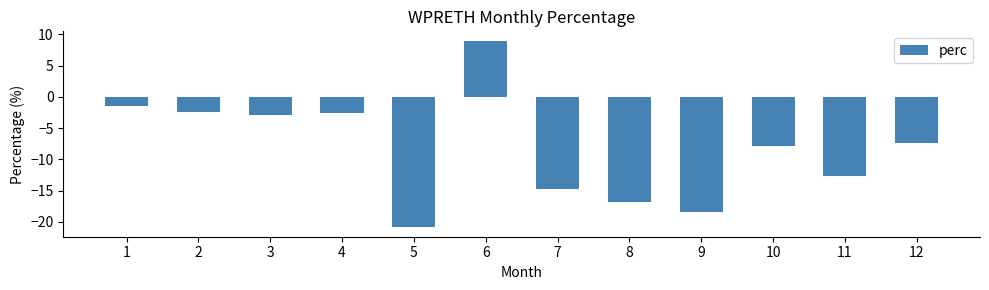

Which category has the lowest value across all series?

5